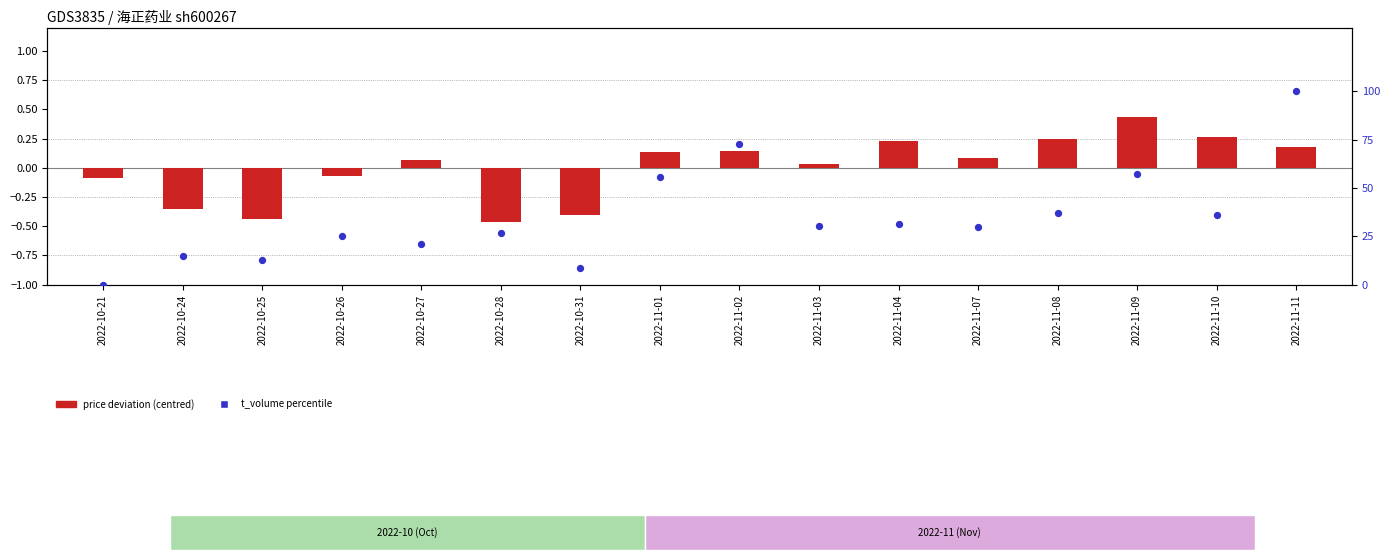

What are all the series names shown in the legend?

price deviation (centred), t_volume percentile